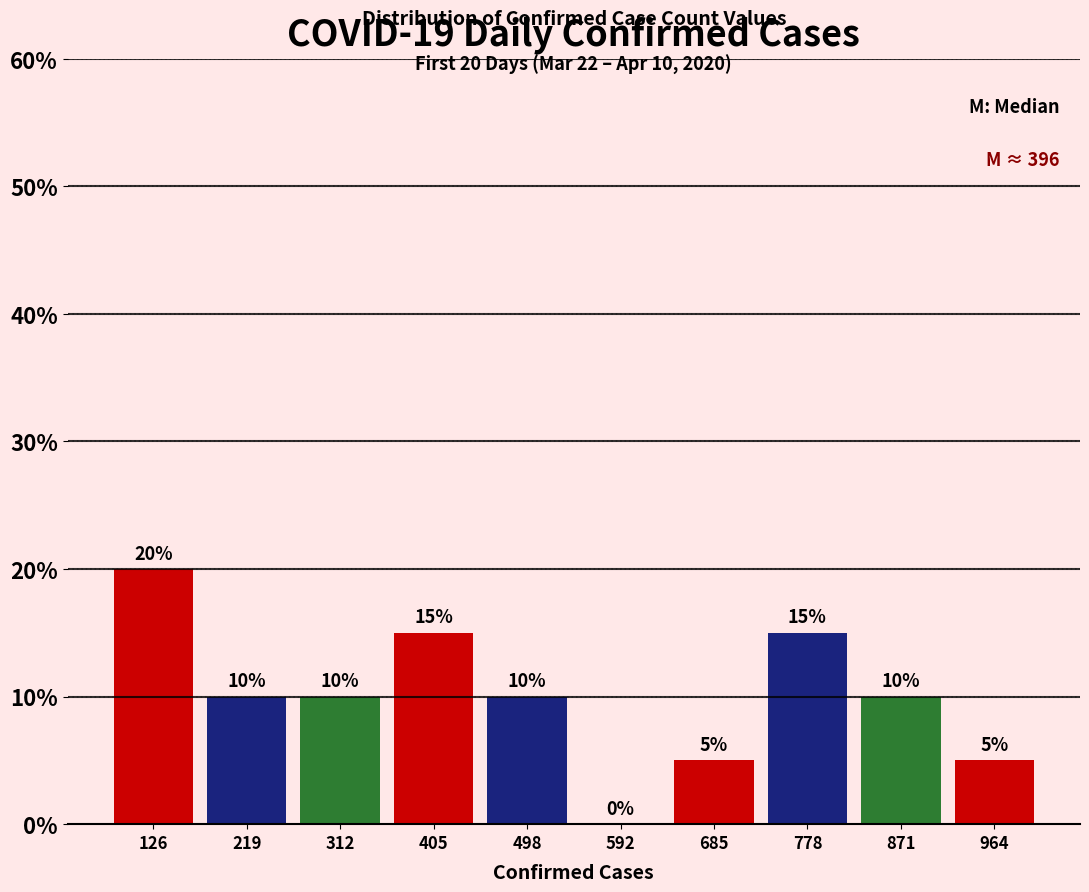

Reading left to right, transcribe this chart: for each bar, give the range it covers on the x-axis and its height. The bar edges are not printed on the chart, so give them approximately, as read against the axis.

80 to 170: 20
170 to 270: 10
270 to 360: 10
360 to 450: 15
450 to 550: 10
550 to 640: 0
640 to 730: 5
730 to 820: 15
820 to 920: 10
920 to 1010: 5